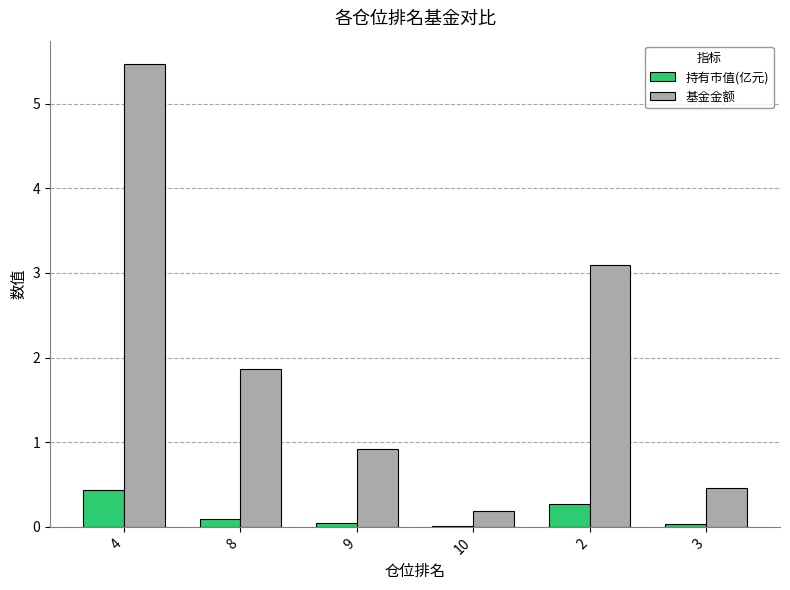

What is the sum of all 基金金额 values?

12.0